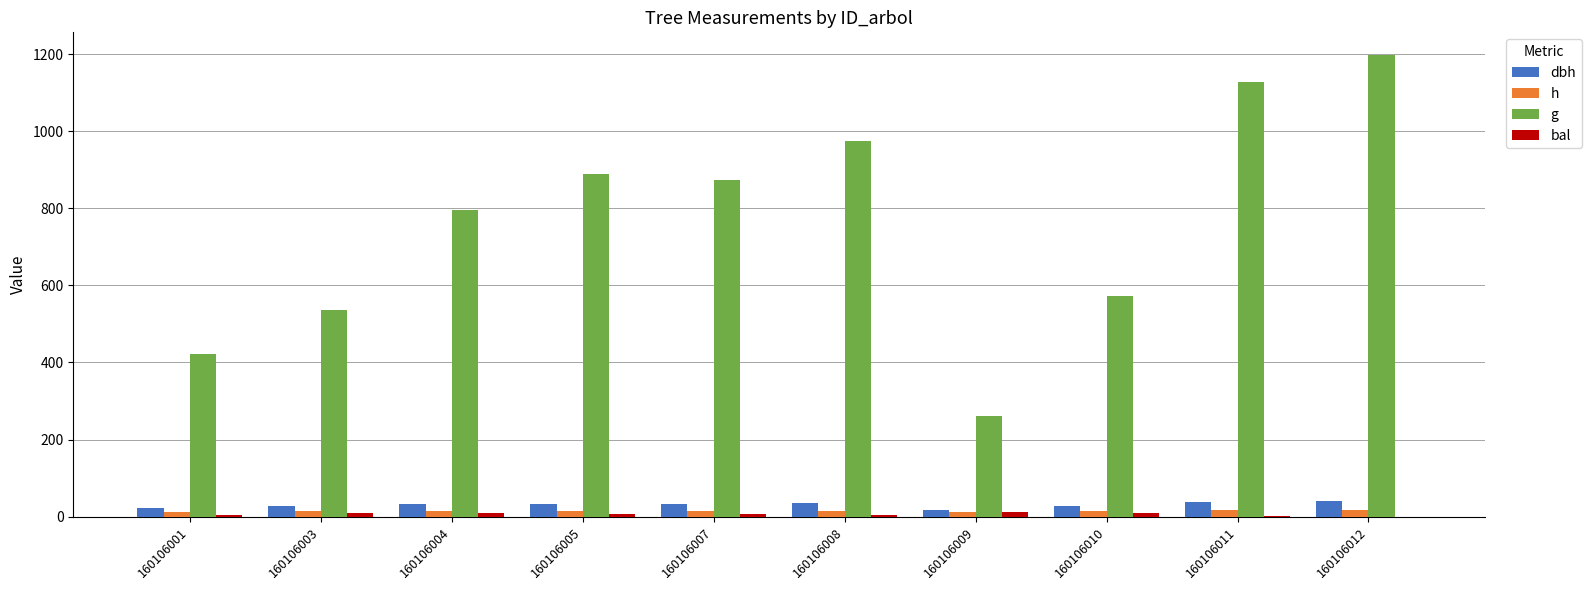

What is the average value of the dbh series?

30.6